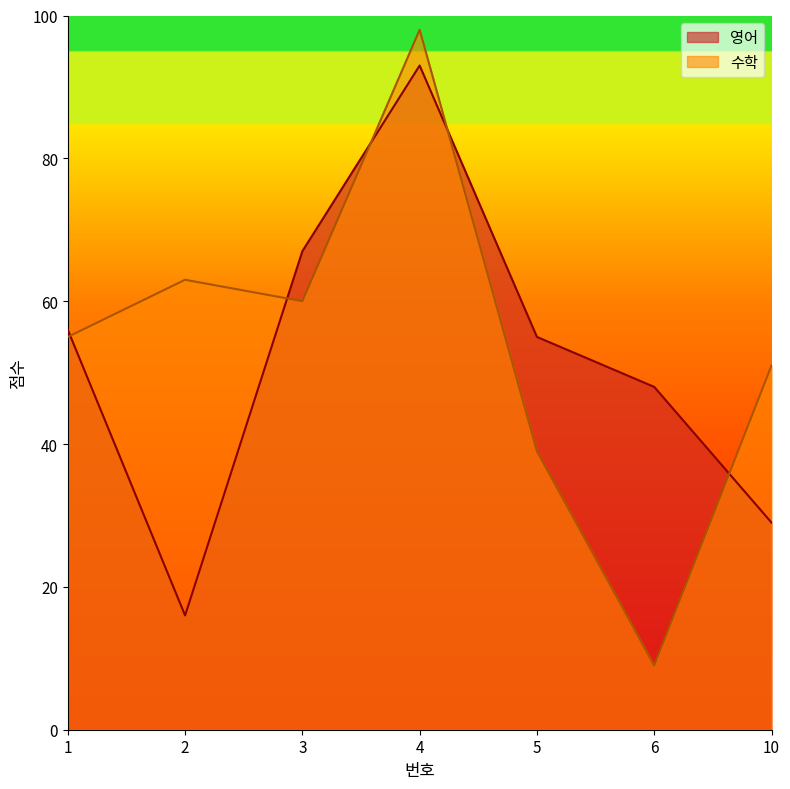

Which category has the lowest value across all series?

6